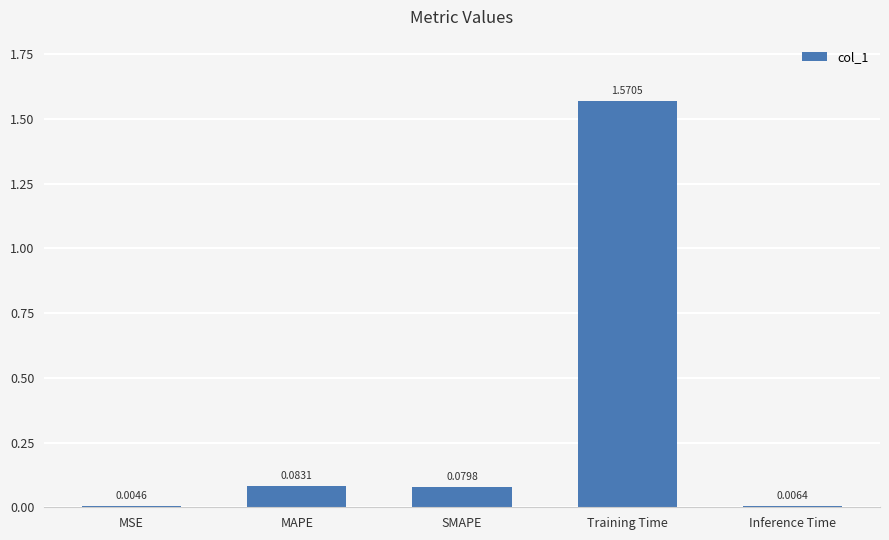

Which label corresponds to the largest value in the chart?

Training Time